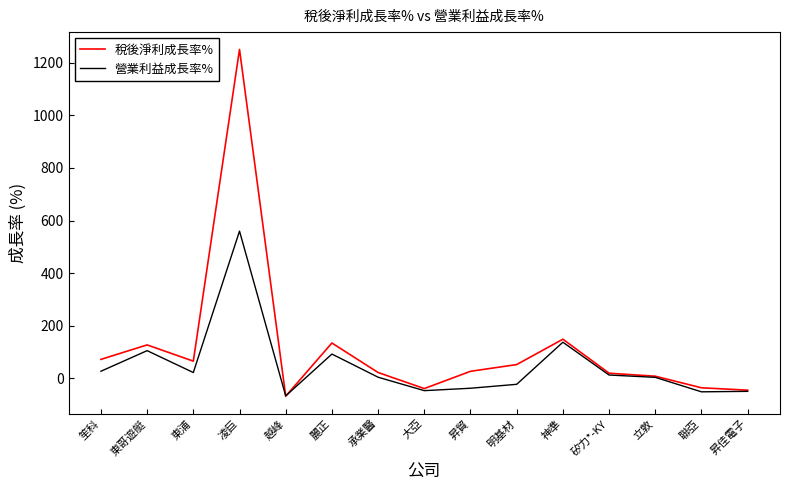

At which label does 稅後淨利成長率% reach its minimum?

越峰